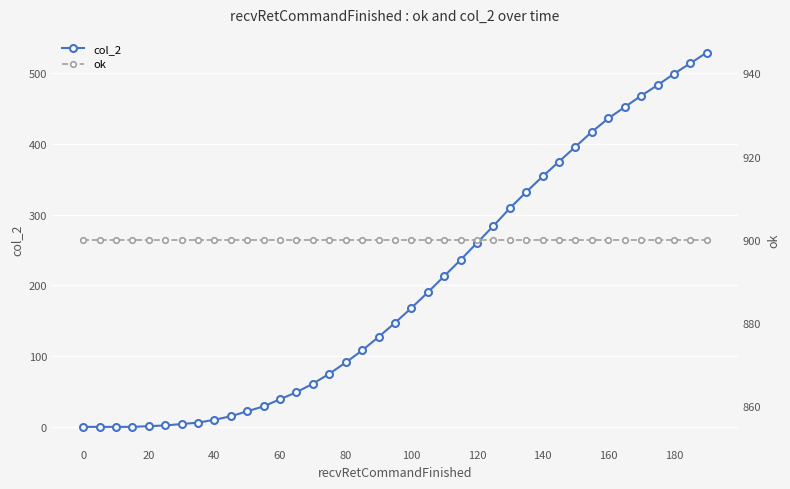

True or false: col_2 and ok intersect in this chart.

False